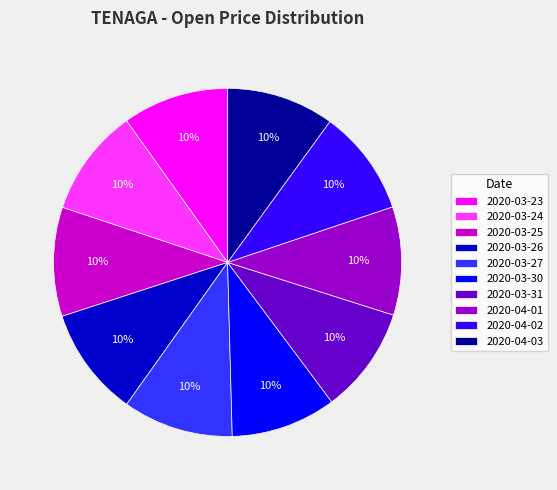

To the nearest percent, what is the combined percentage of 2020-04-03 and 2020-04-02?

20%